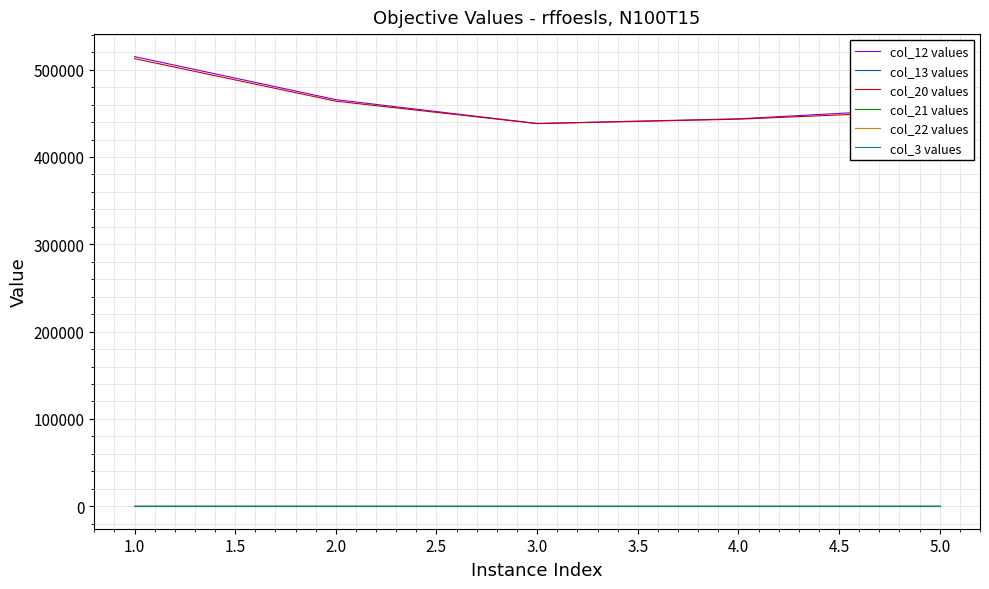

True or false: col_20 values and col_3 values cross at least once.

False